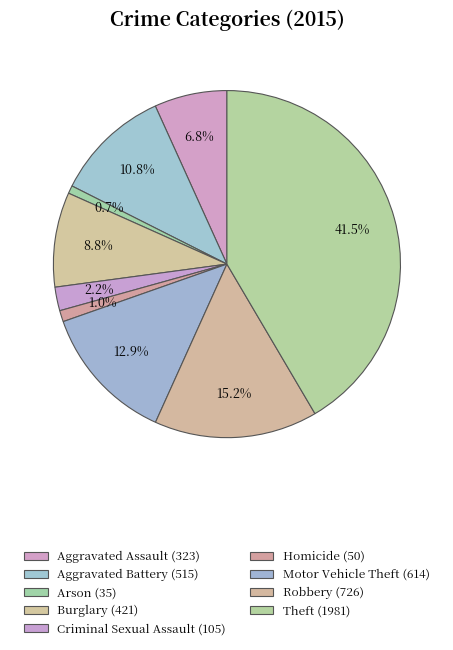

Between Motor Vehicle Theft and Aggravated Battery, which is larger?

Motor Vehicle Theft